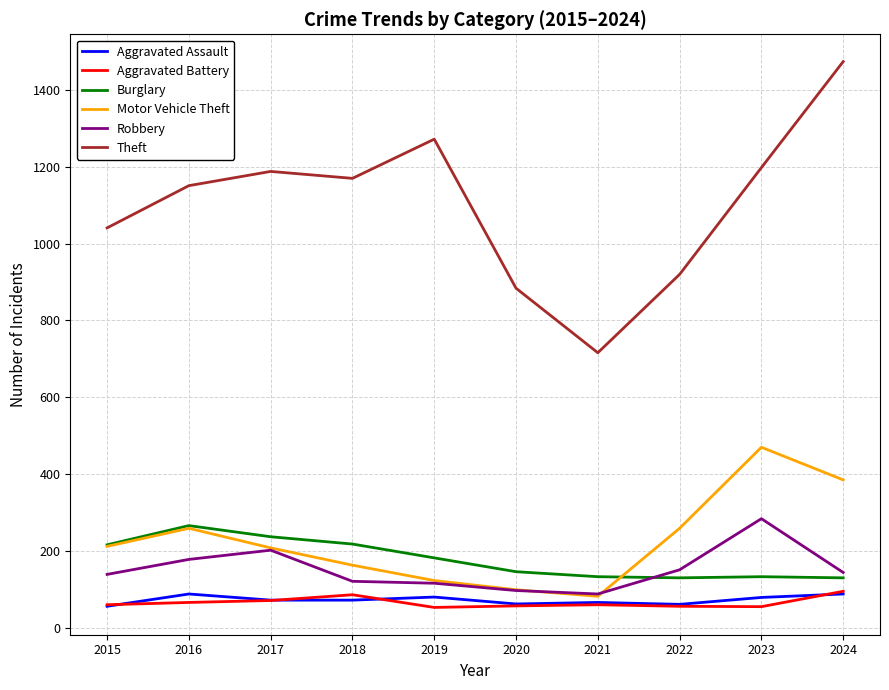

What is the lowest value of the Robbery series?

88